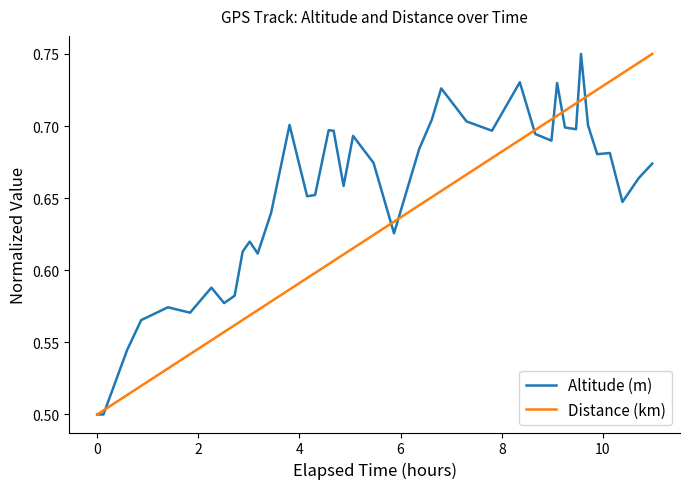

Which series has the largest total across all categories?

Altitude (m)